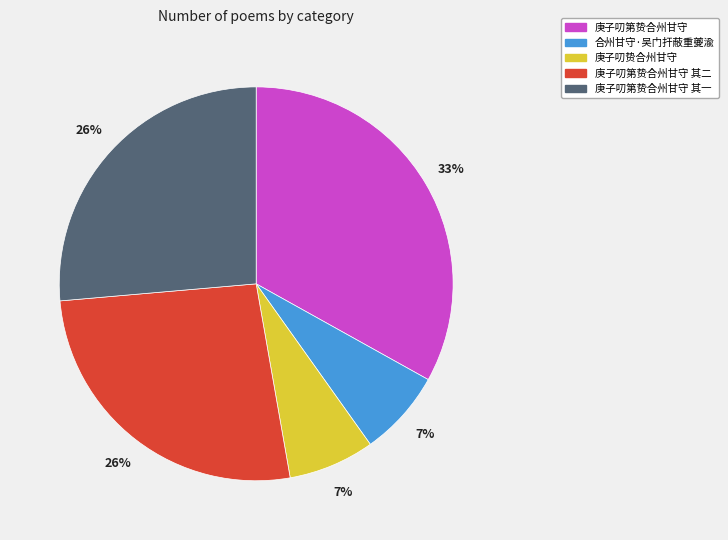

Is there a majority slice in this chart?

No